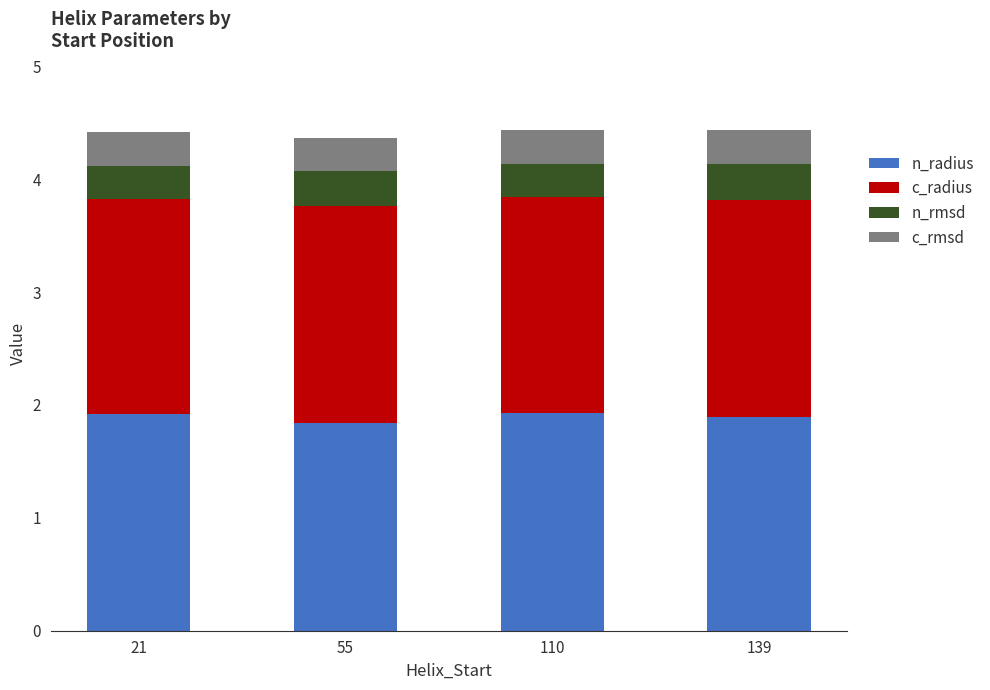

What is the total value across all series at 110?

4.4